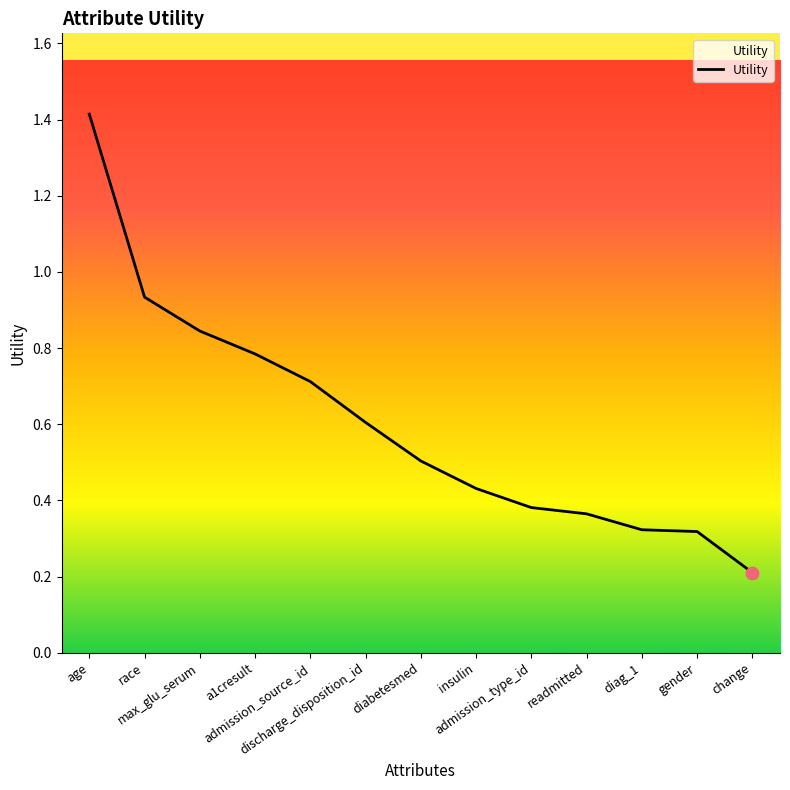

Between a1cresult and race, which is larger?

race